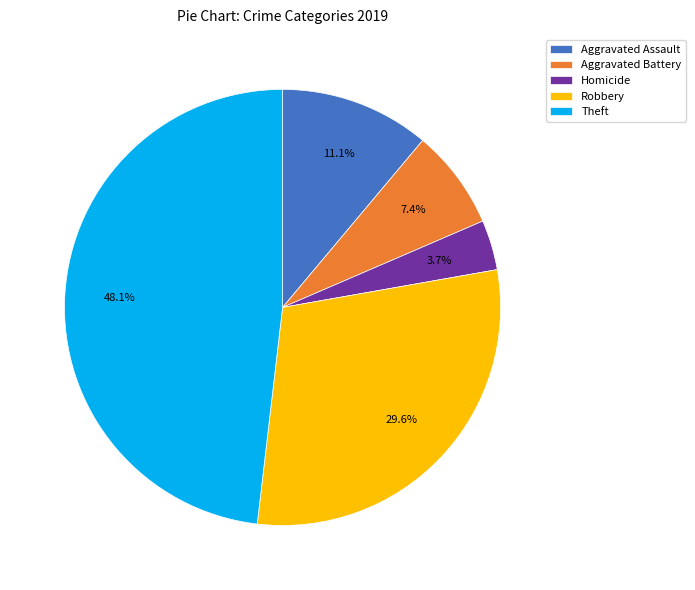

Is it true that Theft is 41% of the pie?

False